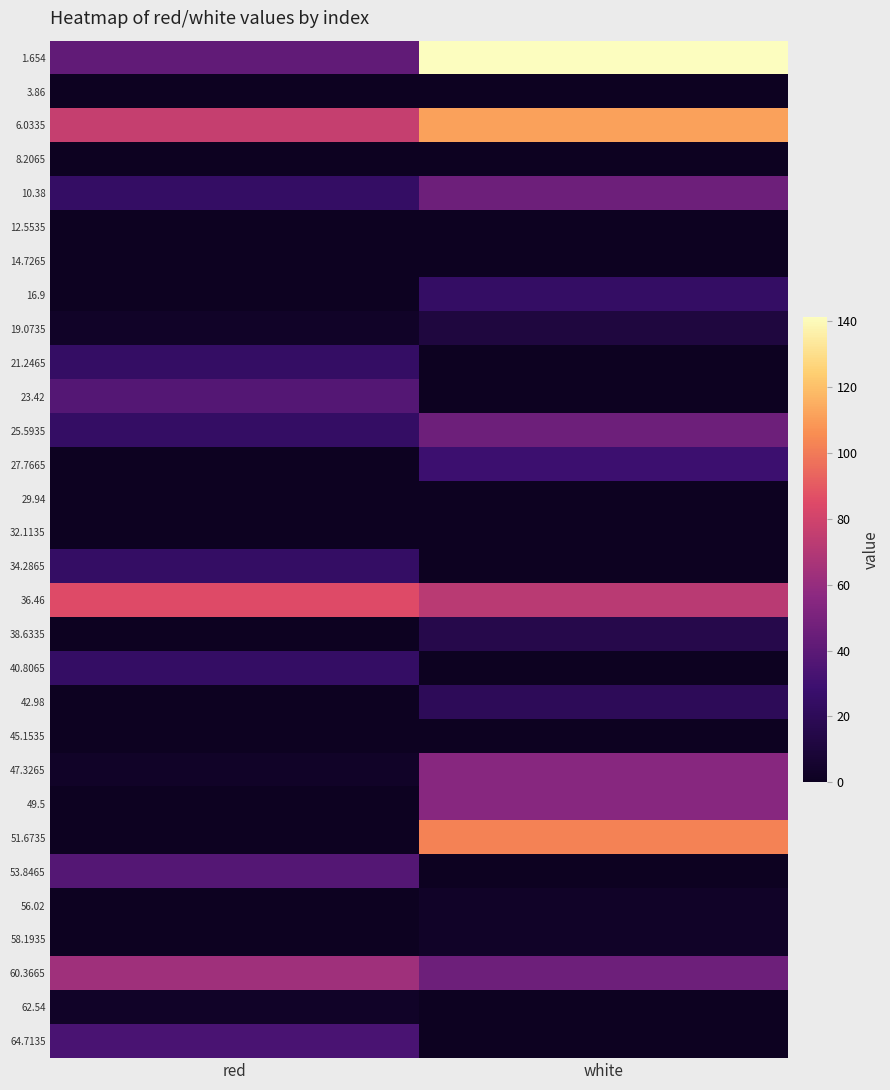

Reading left to right, extract all data points from this chart.

1.654: red=41.8	white=141.4
3.86: red=0.0	white=0.0
6.0335: red=76.5	white=111.1
8.2065: red=0.0	white=0.0
10.38: red=24.5	white=46.2
12.5535: red=0.0	white=0.0
14.7265: red=0.0	white=0.0
16.9: red=0.0	white=24.5
19.0735: red=2.9	white=11.6
21.2465: red=24.5	white=0.0
23.42: red=37.5	white=0.0
25.5935: red=24.5	white=46.2
27.7665: red=0.0	white=28.9
29.94: red=0.0	white=0.0
32.1135: red=0.0	white=0.0
34.2865: red=24.5	white=0.0
36.46: red=85.1	white=72.1
38.6335: red=0.0	white=15.9
40.8065: red=24.5	white=0.0
42.98: red=0.0	white=20.2
45.1535: red=0.0	white=0.0
47.3265: red=2.9	white=54.8
49.5: red=0.0	white=54.8
51.6735: red=0.0	white=102.4
53.8465: red=37.5	white=0.0
56.02: red=0.0	white=2.9
58.1935: red=0.0	white=2.9
60.3665: red=63.5	white=46.2
62.54: red=2.9	white=0.0
64.7135: red=33.2	white=0.0